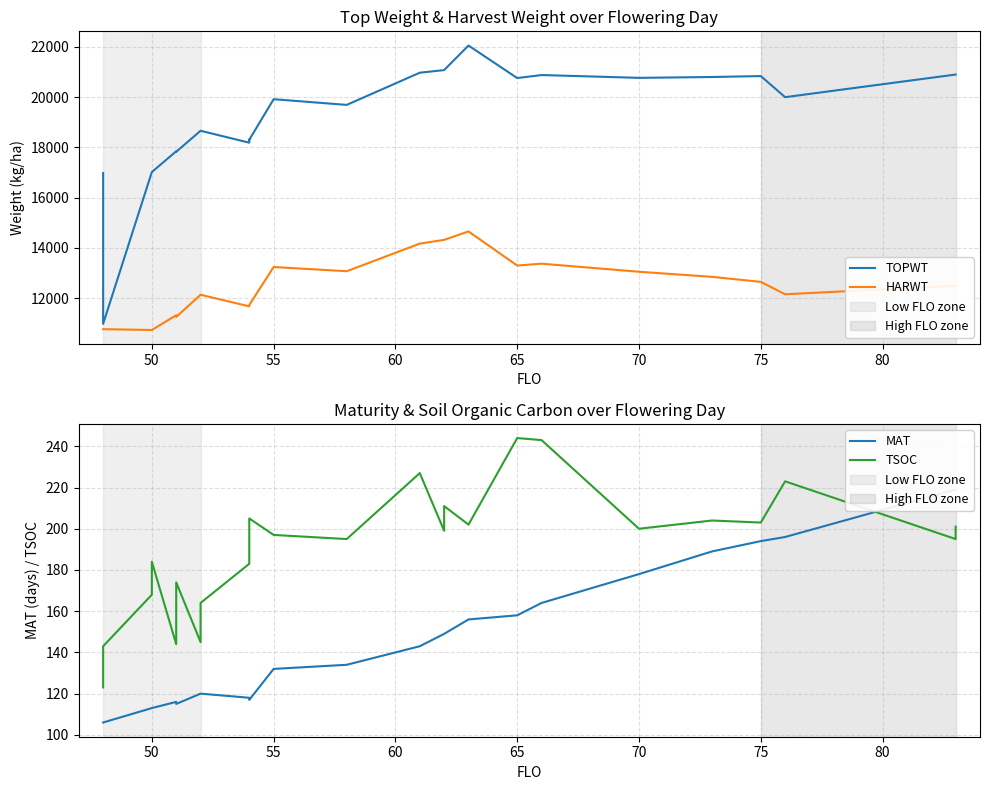

How many values in the TOPWT series exceed 19919?

12